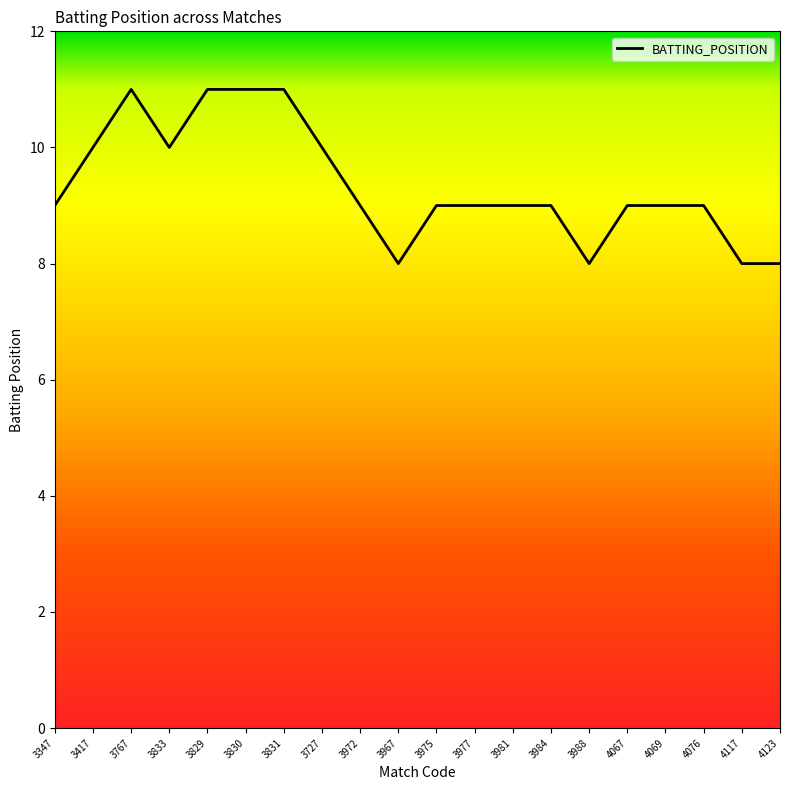

Between 4067 and 3767, which is larger?

3767